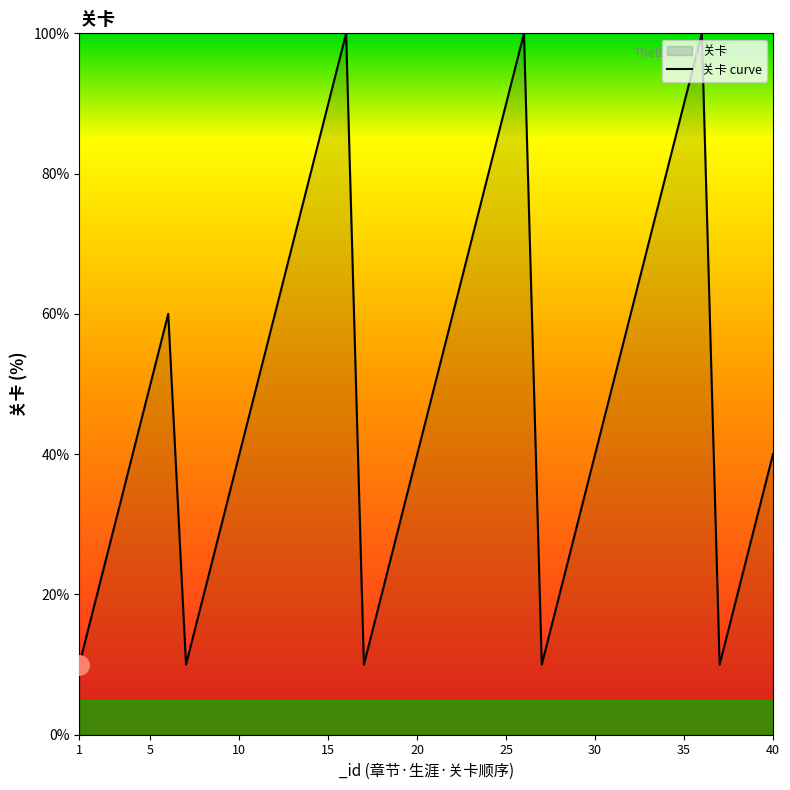

Is it true that the value at 15 is 90?

True